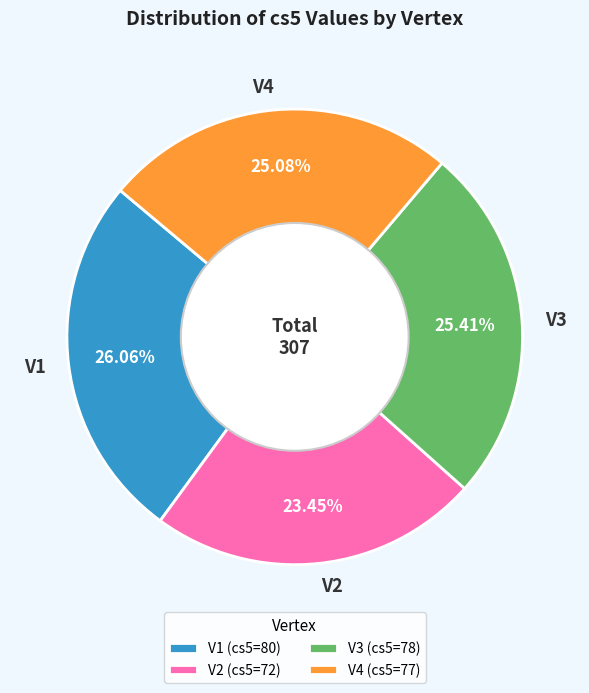

Which slice is the smallest?

V2